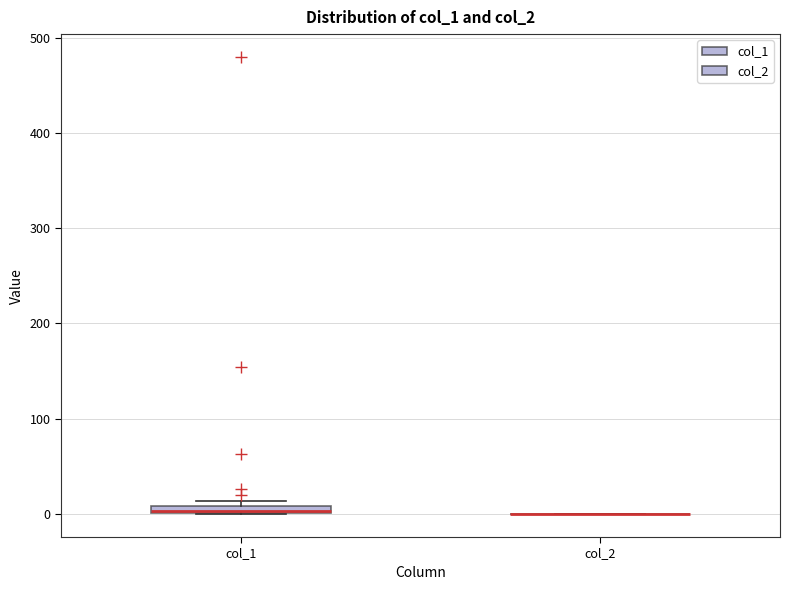

Where is the lower edge of the box for col_1 on the y-axis? The values are not printed on the chart, so give them approximately, as read against the axis.

0